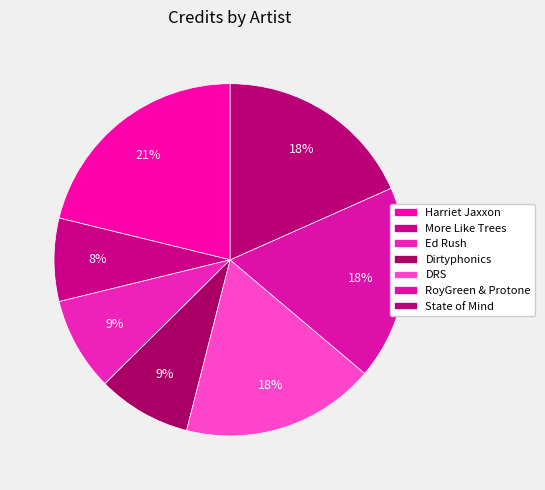

Is it true that RoyGreen & Protone is 23% of the pie?

False